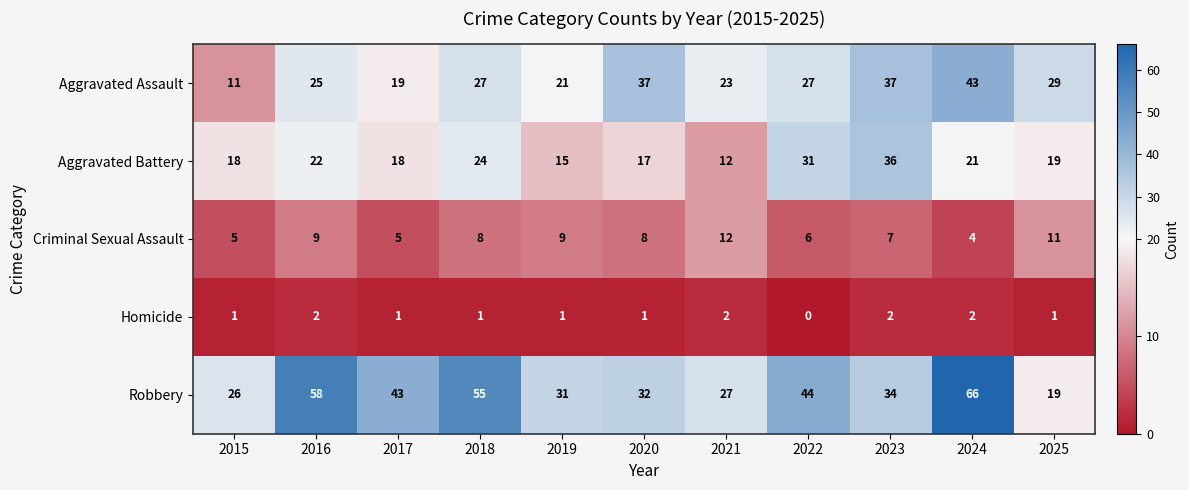

What is the difference between the highest and lowest values at 2016?

56